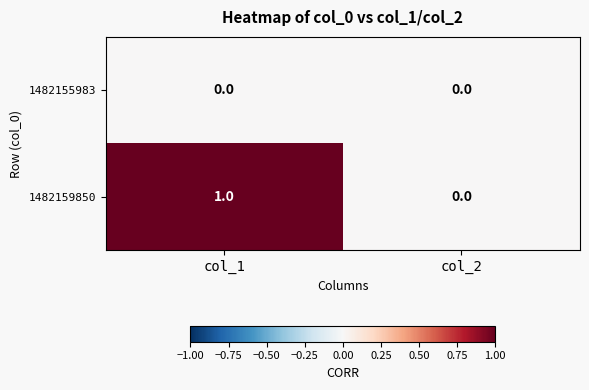

Reading left to right, what are all the values shown in this chart?

1482155983: 0	0
1482159850: 1	0